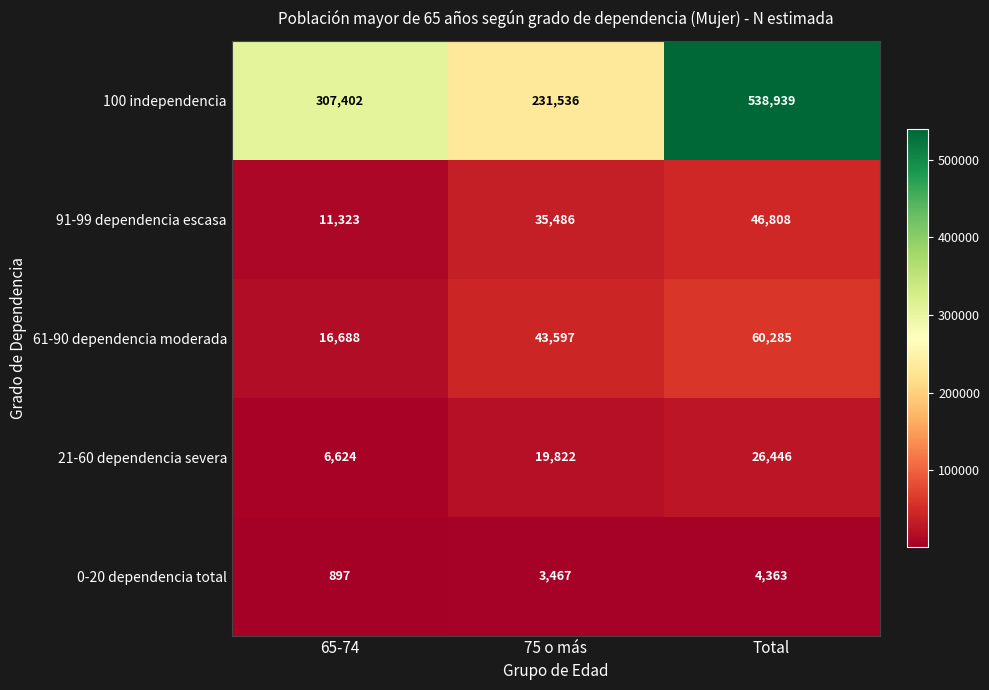

Which series has the widest spread of values?

100 independencia